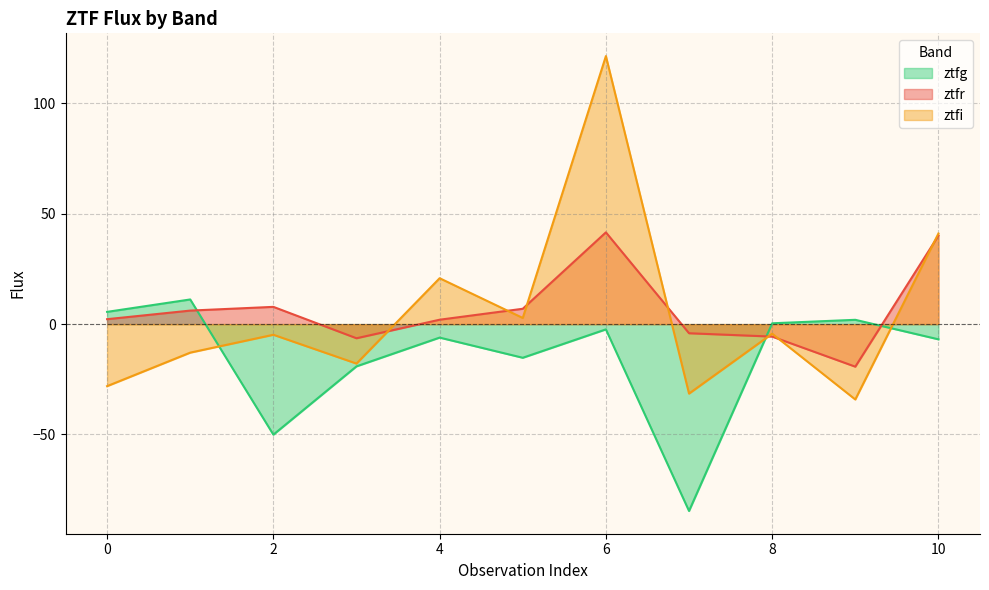

True or false: ztfr has a value of 1.2 at 0.

False